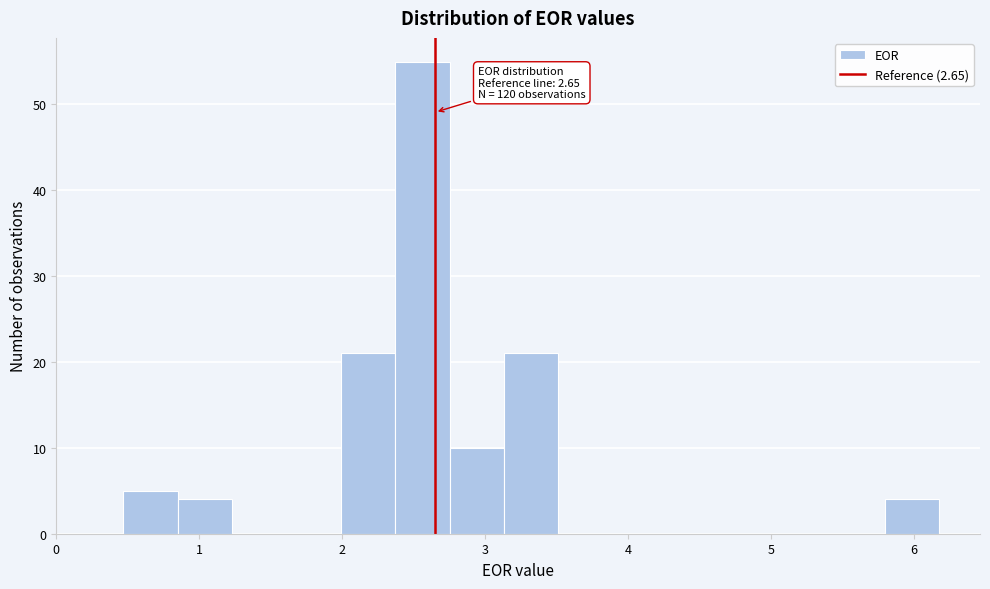

Around what value on the x-axis is the tallest bar? Give the approximate position of its centre, as read against the axis.

2.6